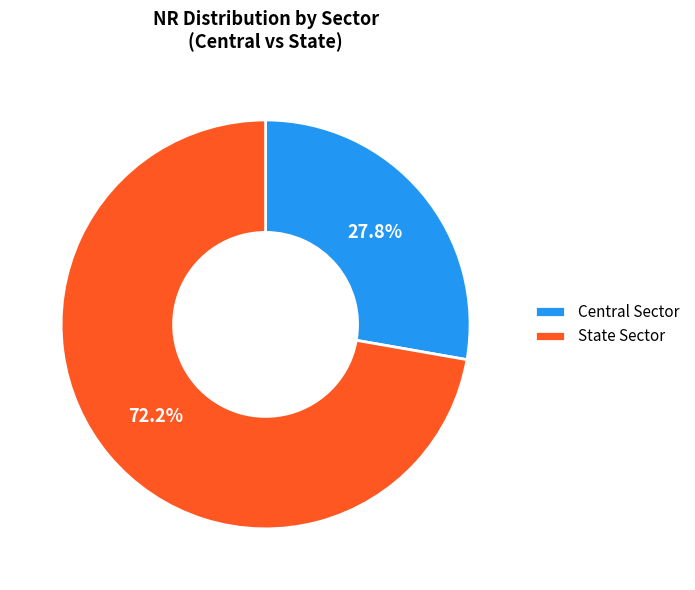

Which has a higher value, State Sector or Central Sector?

State Sector